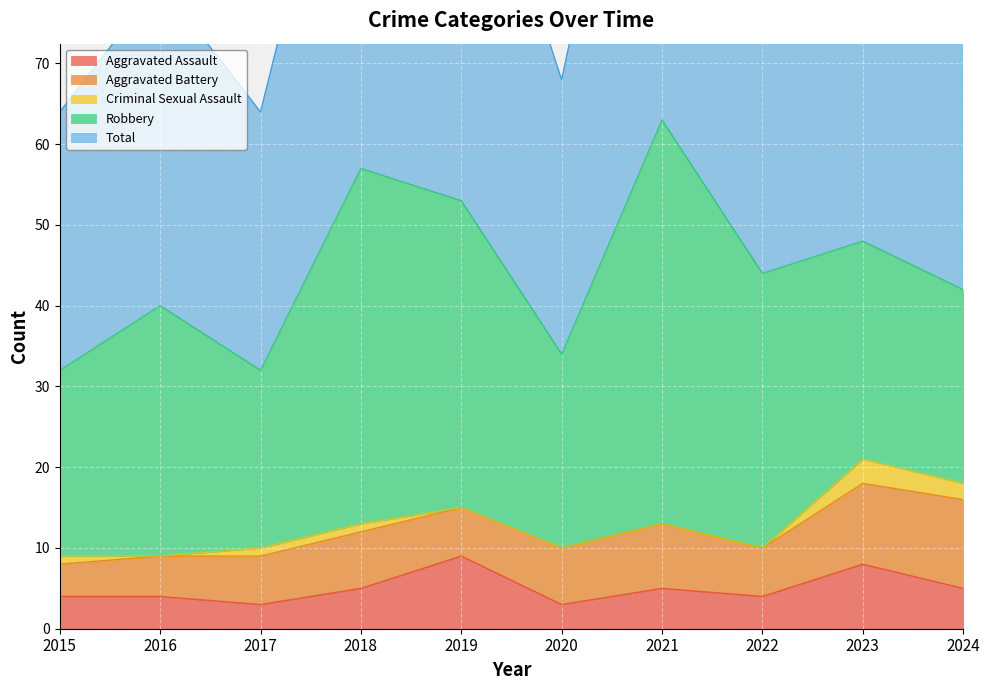

What are all the series names shown in the legend?

Aggravated Assault, Aggravated Battery, Criminal Sexual Assault, Robbery, Total